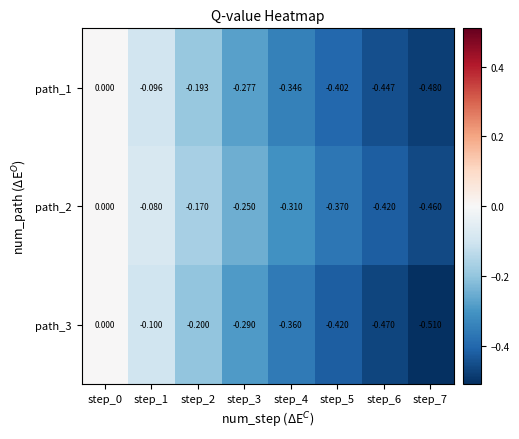

Between step_0 and step_2, which series saw the biggest shift?

path_3